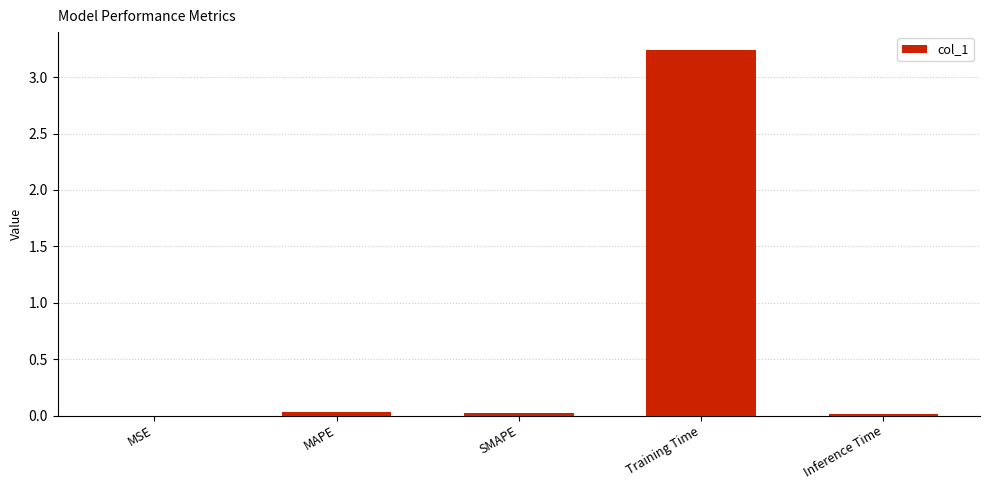

What is the sum of all values?

3.3